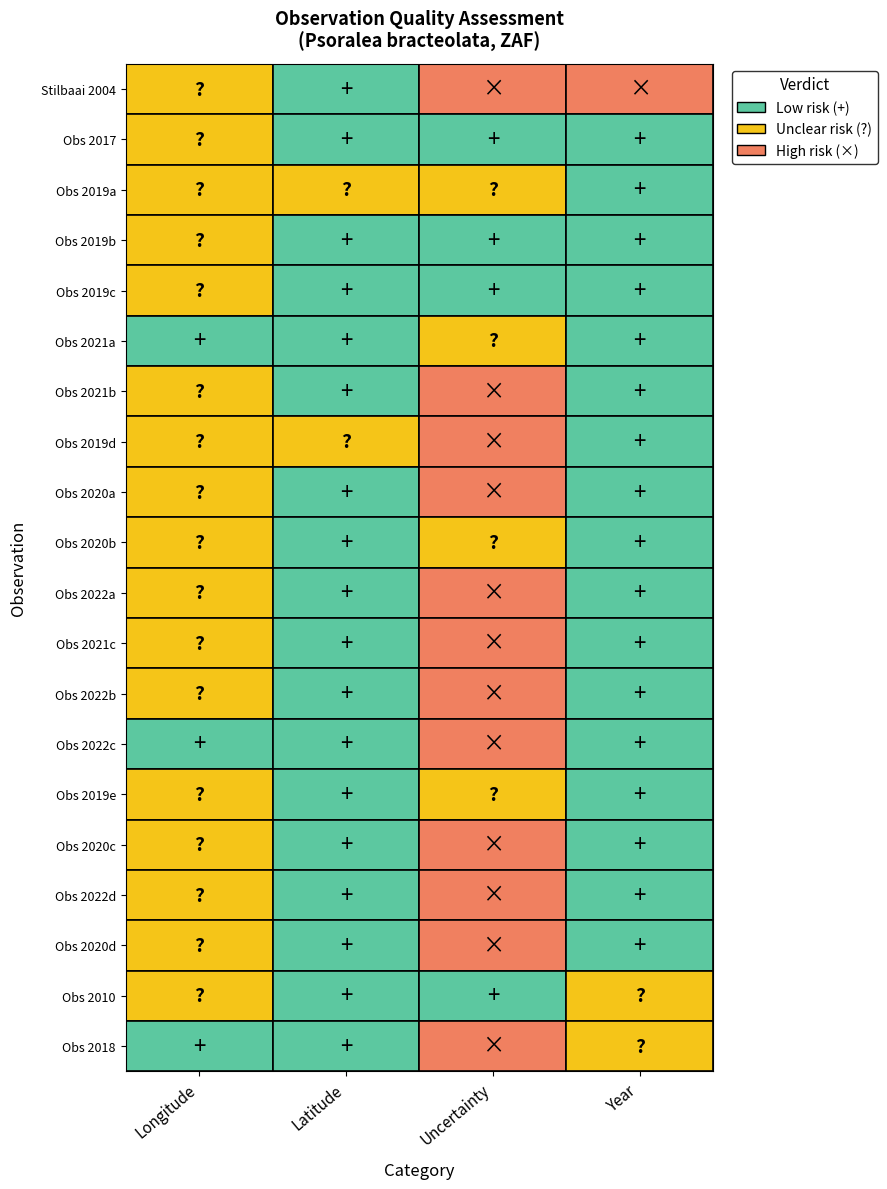

How many series are shown in this chart?

3